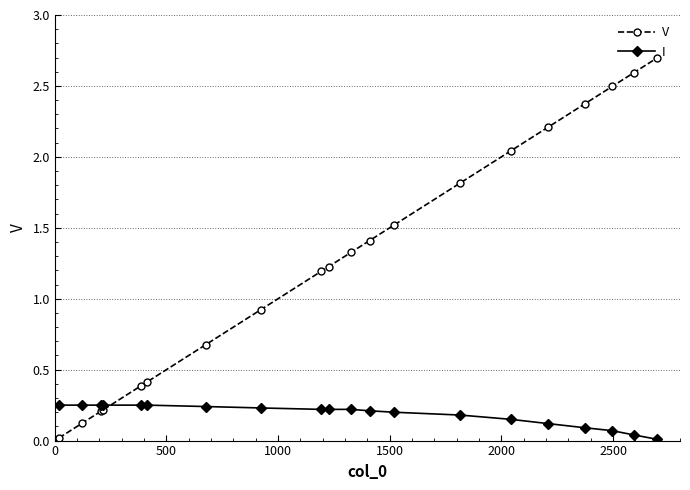

Which series has the widest spread of values?

V